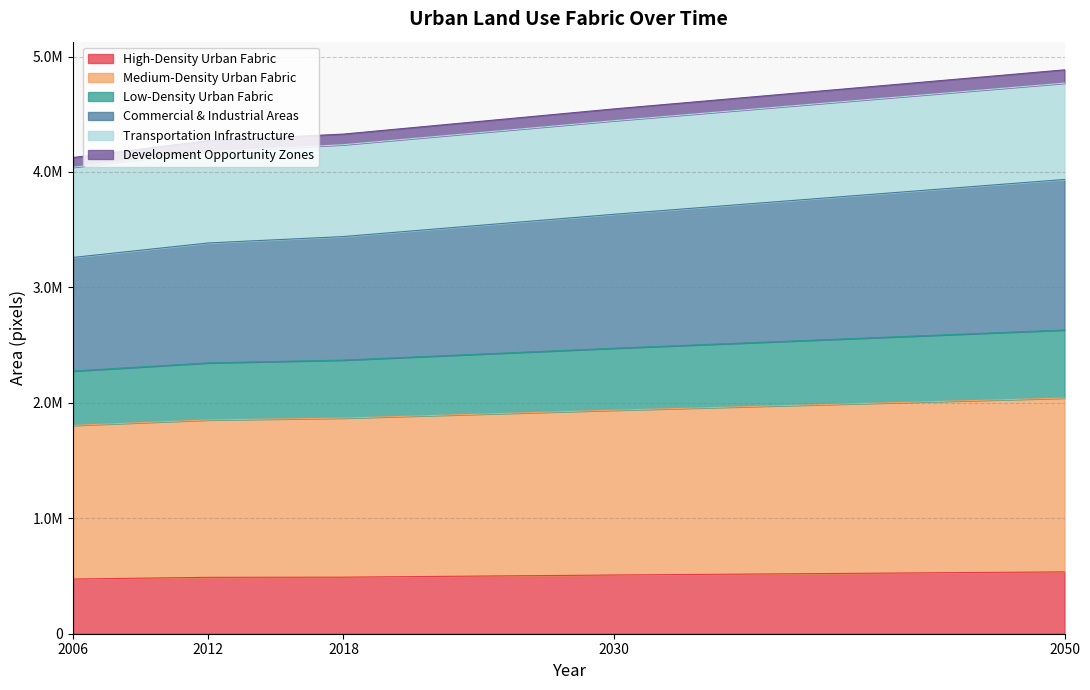

True or false: Transportation Infrastructure and Medium-Density Urban Fabric intersect in this chart.

False